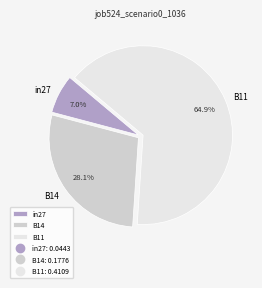

Which category has the biggest portion of the pie?

B11